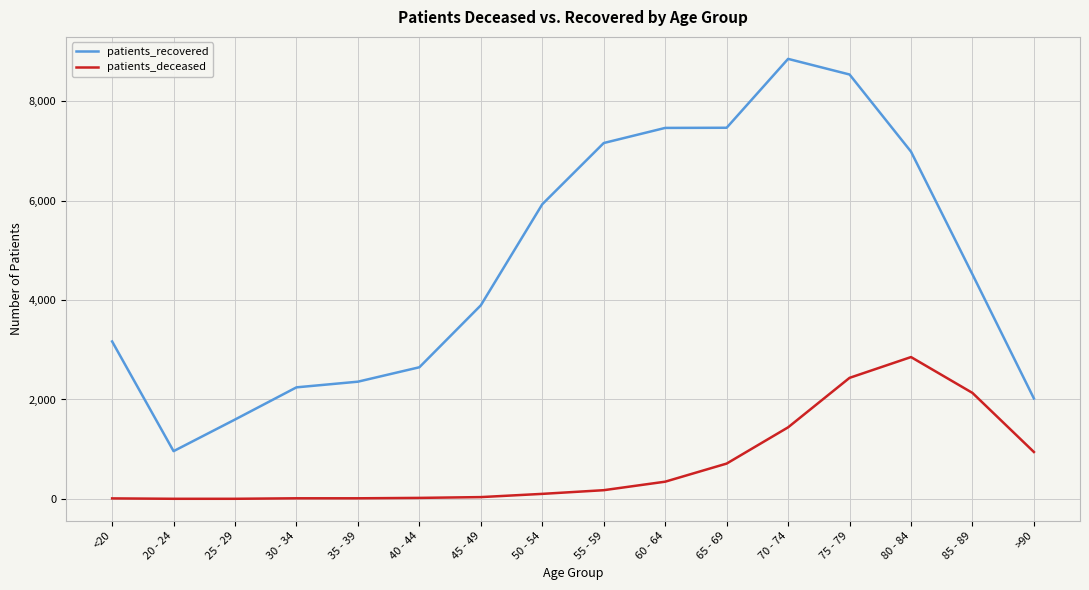

Which series has the largest range (max minus min)?

patients_recovered